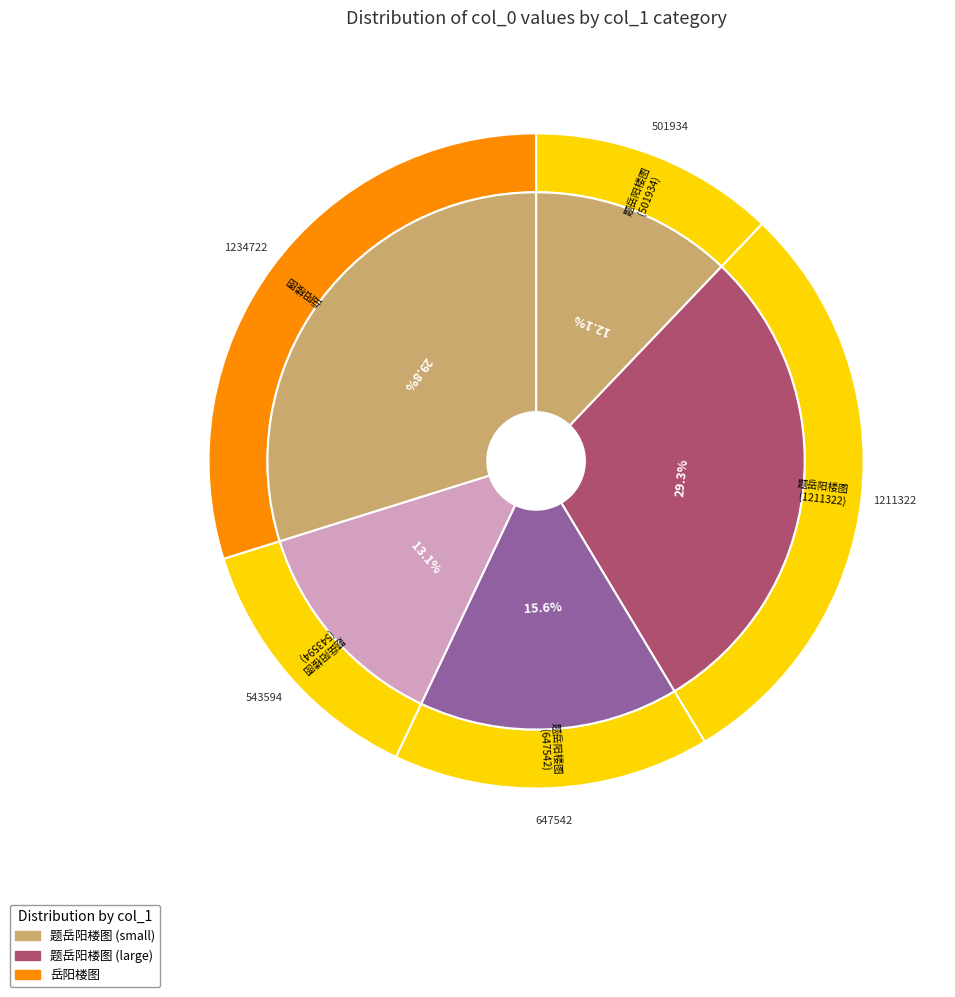

Which slice is the smallest?

题岳阳楼图 (501934)